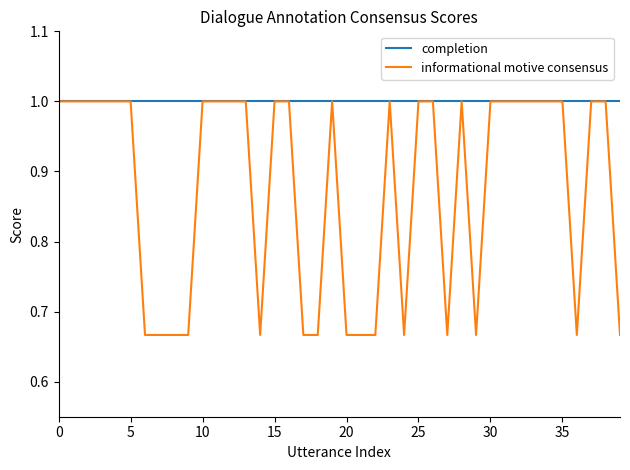

What is the greatest value displayed?

1.0